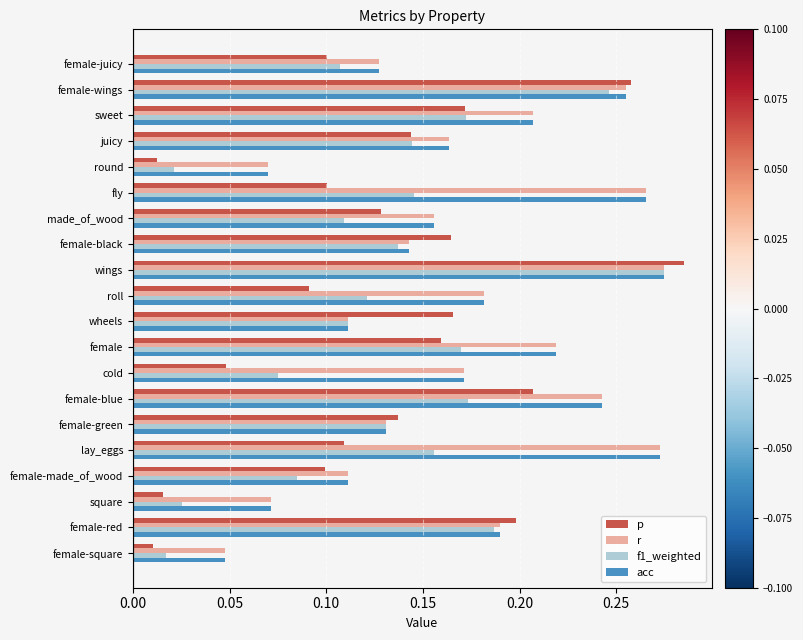

How many acc values are between 0 and 1?

20